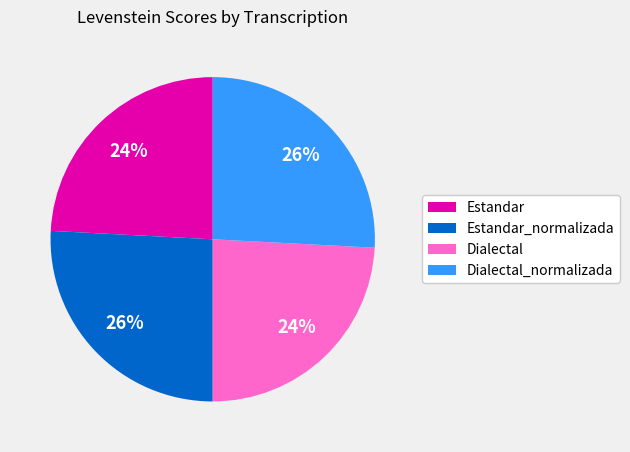

Between Estandar_normalizada and Dialectal, which is larger?

Estandar_normalizada